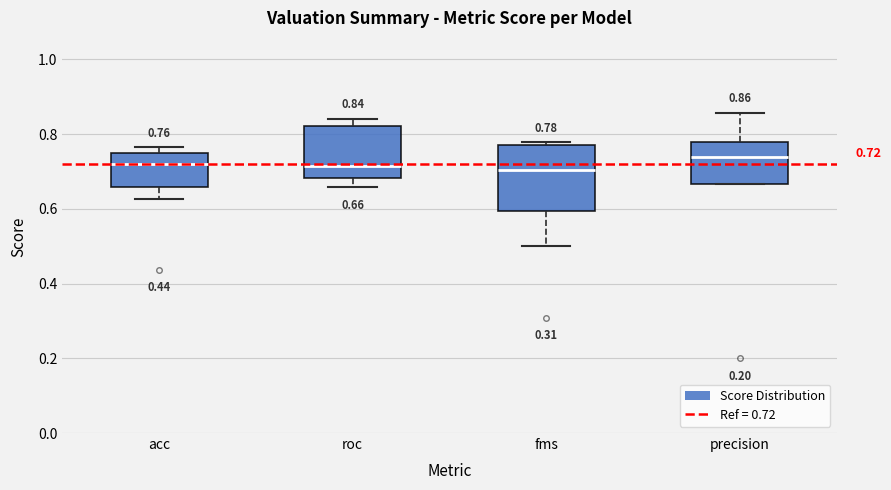

Comparing the boxes themselves (not the whiskers), which one is the tallest?

fms